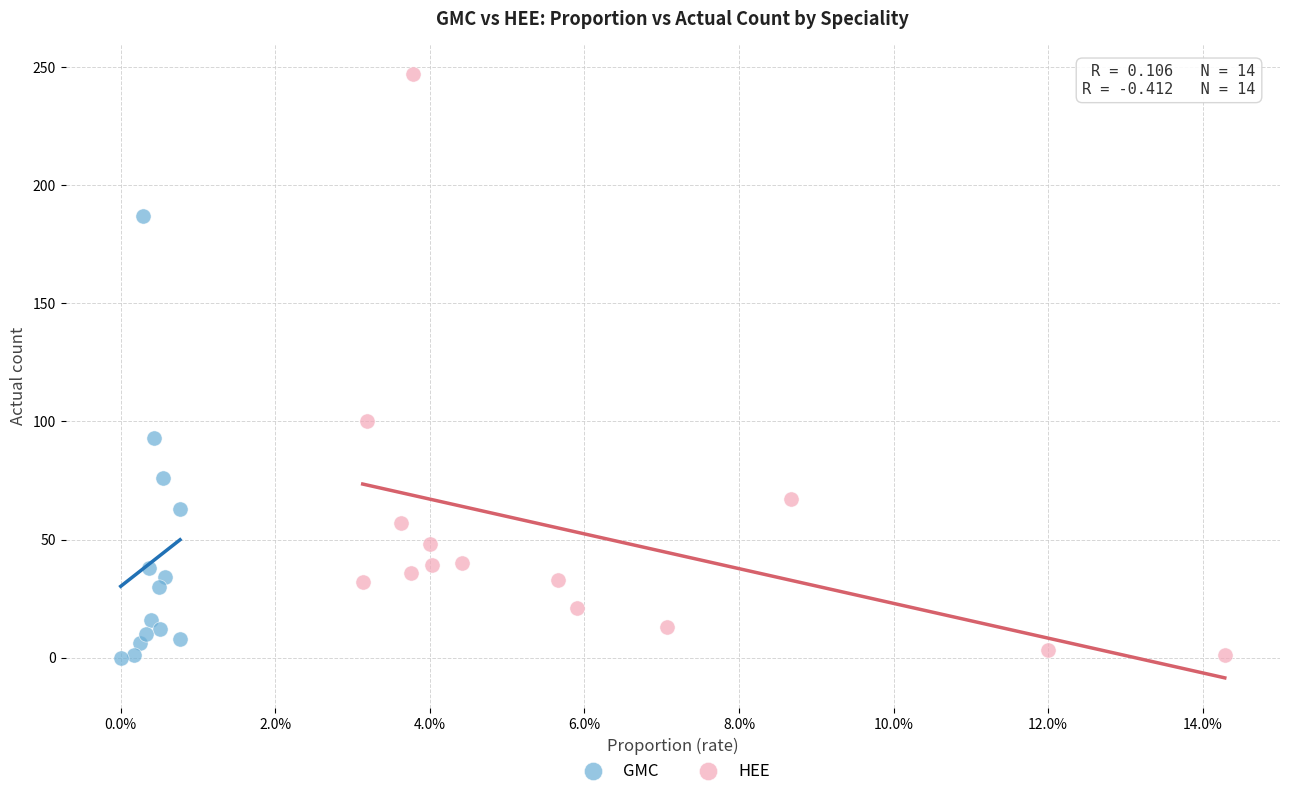

Which series has the widest spread of Y values?

HEE